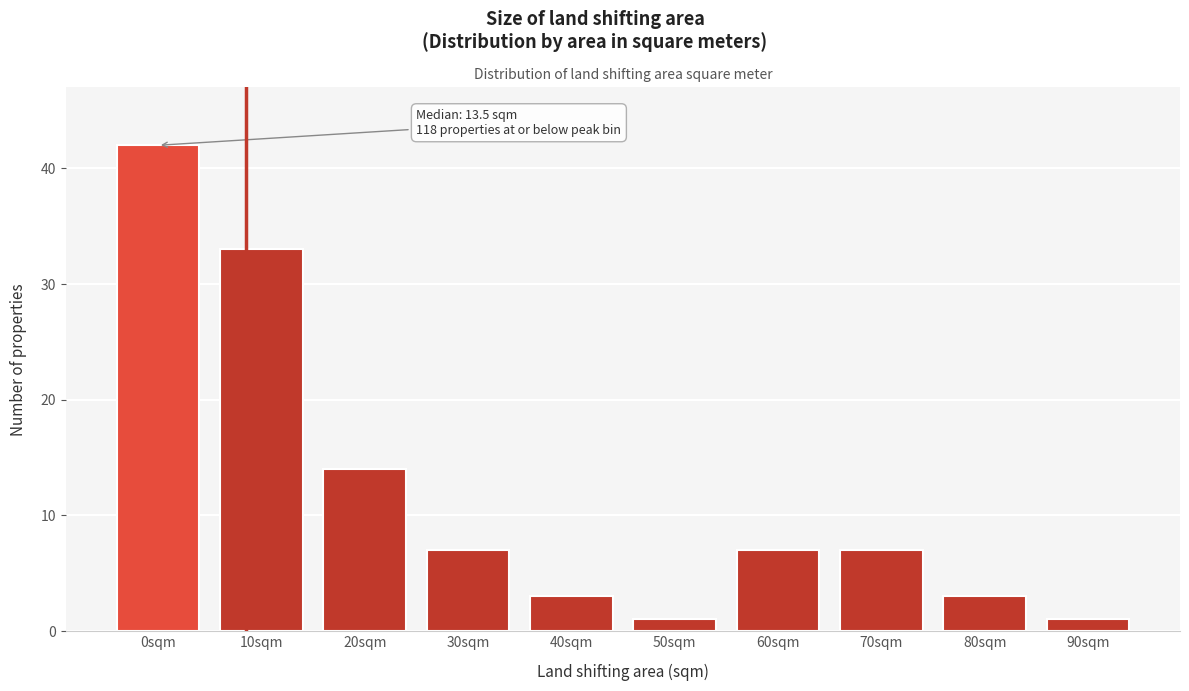

Reading left to right, what are all the values shown in this chart?

0sqm=42	10sqm=33	20sqm=14	30sqm=7	40sqm=3	50sqm=1	60sqm=7	70sqm=7	80sqm=3	90sqm=1